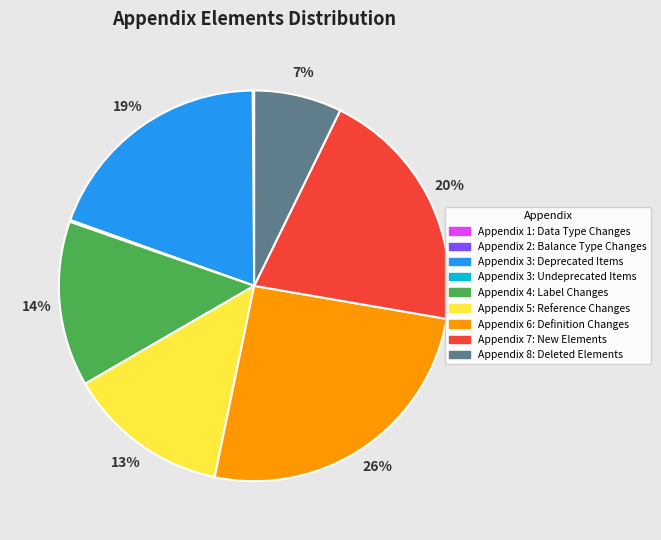

To the nearest percent, what is the average slice percentage?

11%